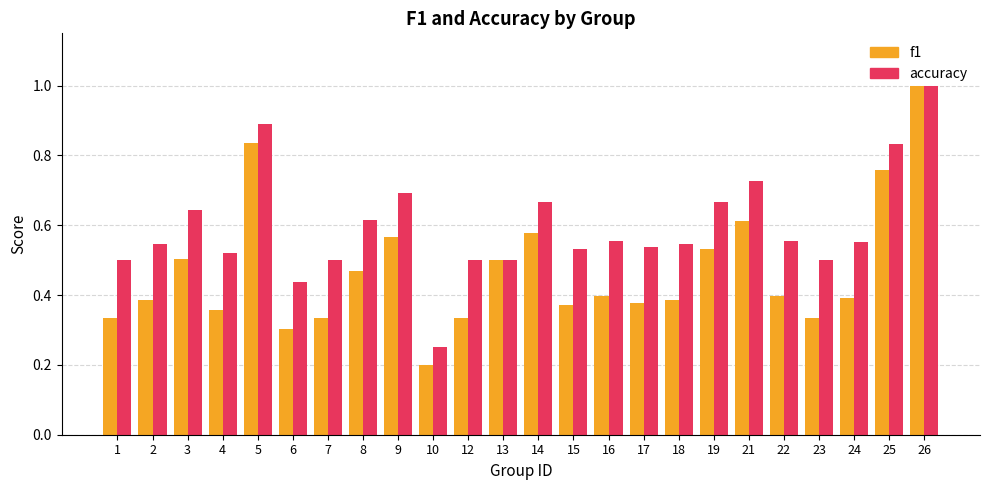

Rank the series at 17 from highest to lowest value.

accuracy, f1